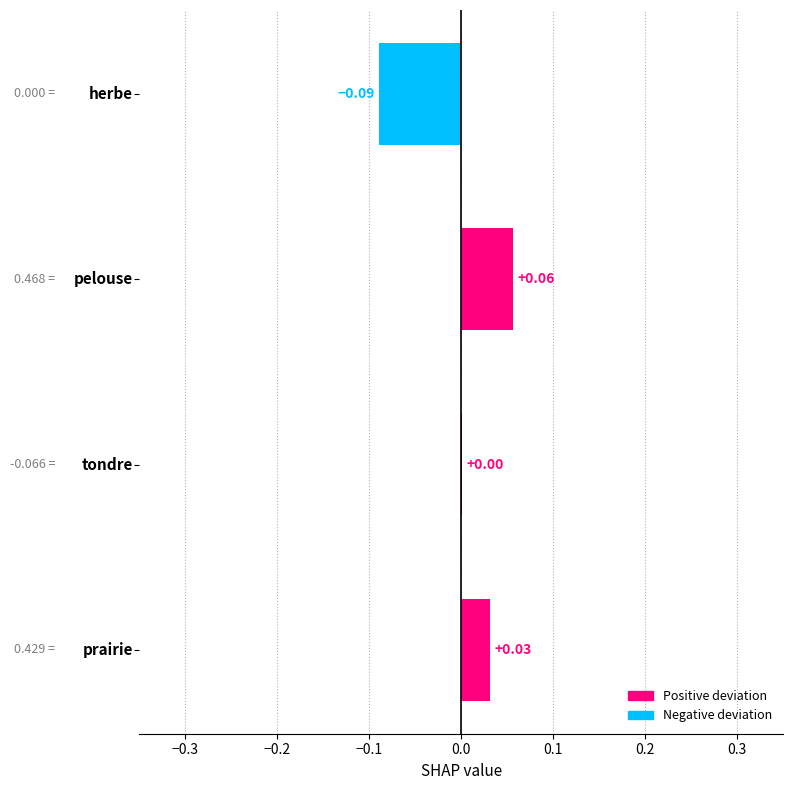

How many distinct data groups are displayed?

1